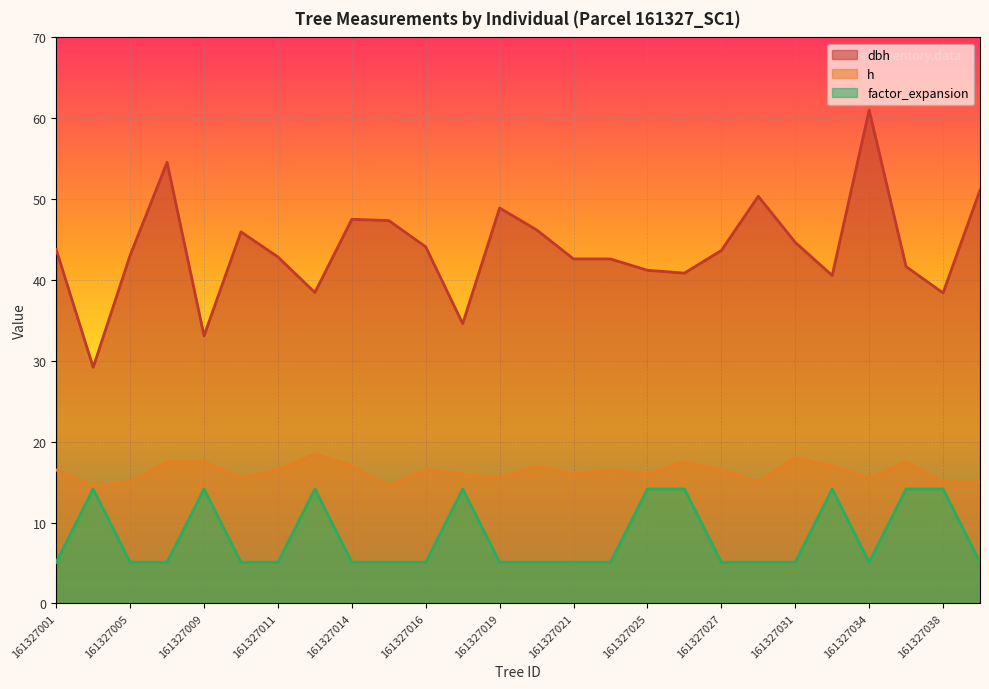

Count the number of categories in the chart.

26